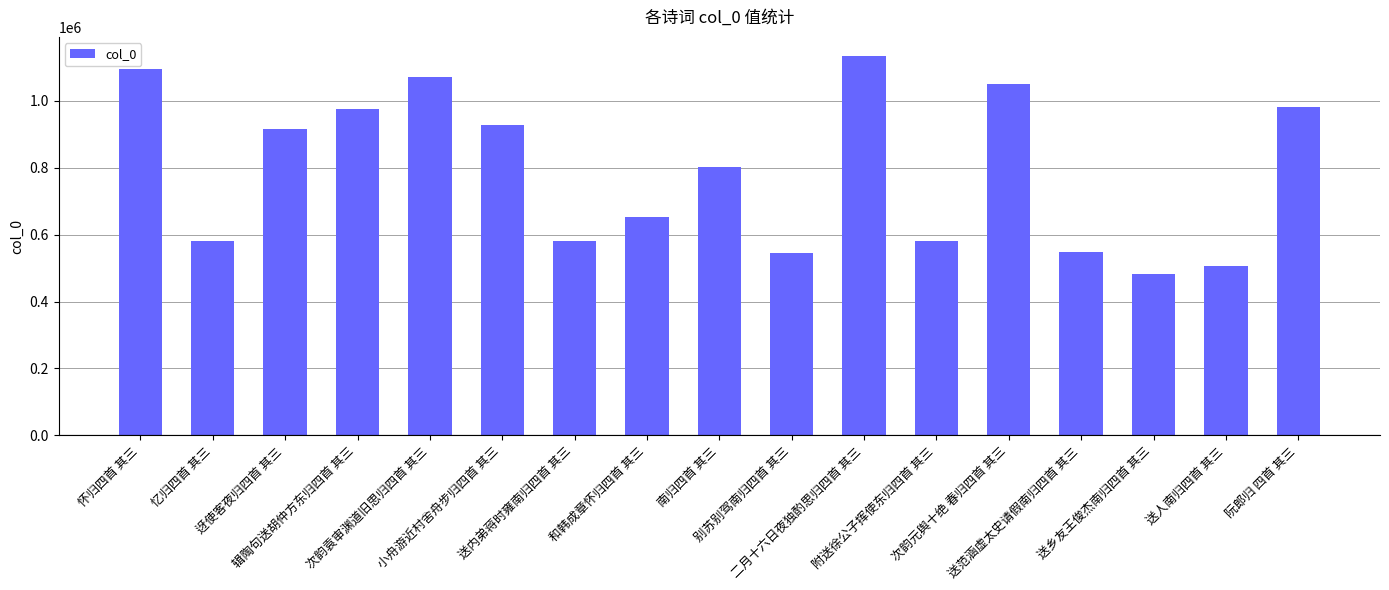

How many bars are there in total?

17